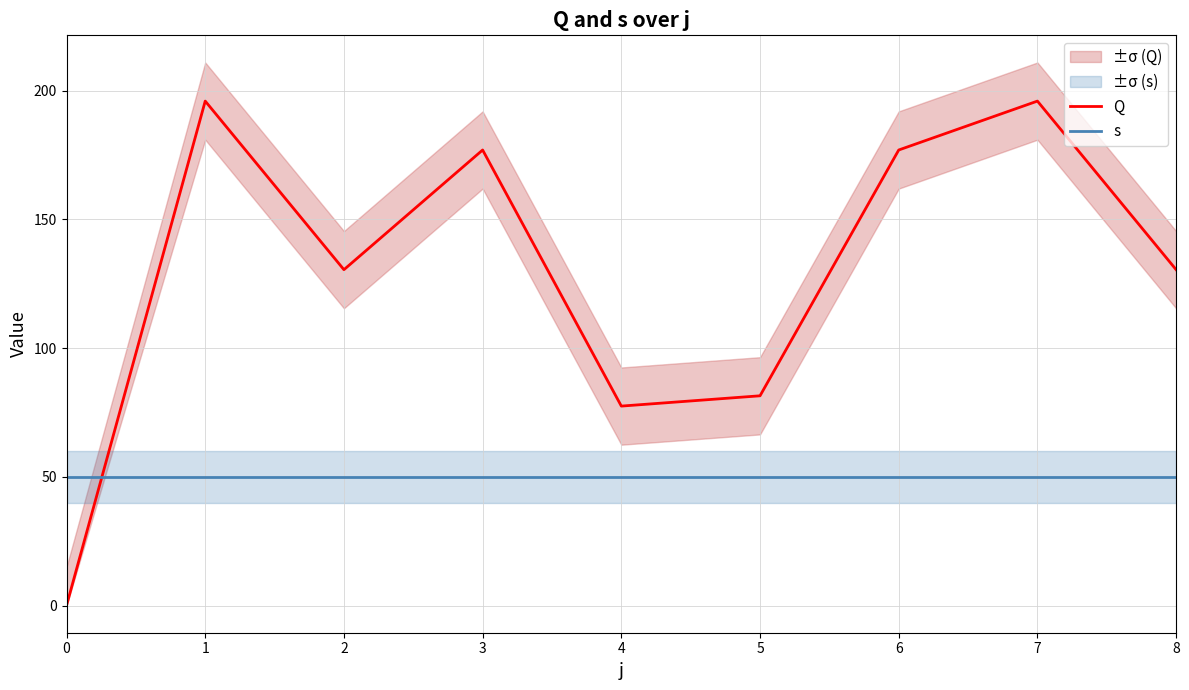

Is it true that Q equals 177.0 at 3?

True